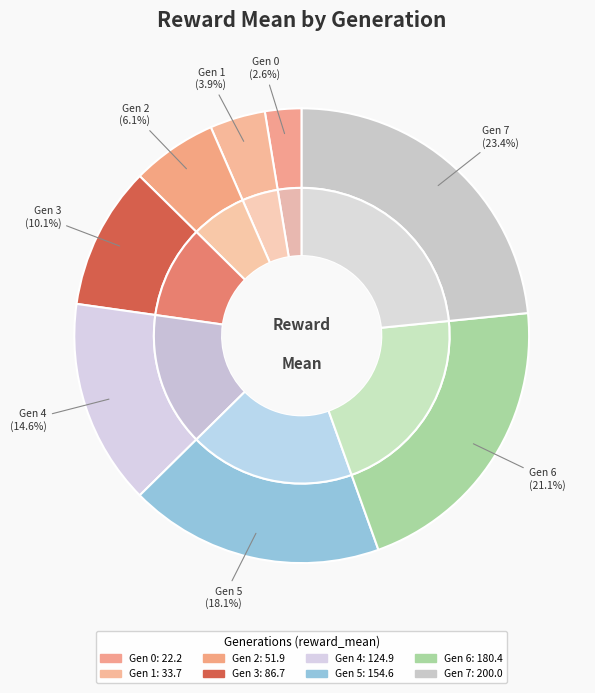

What is the total percentage of 3 and 1?

14.1%